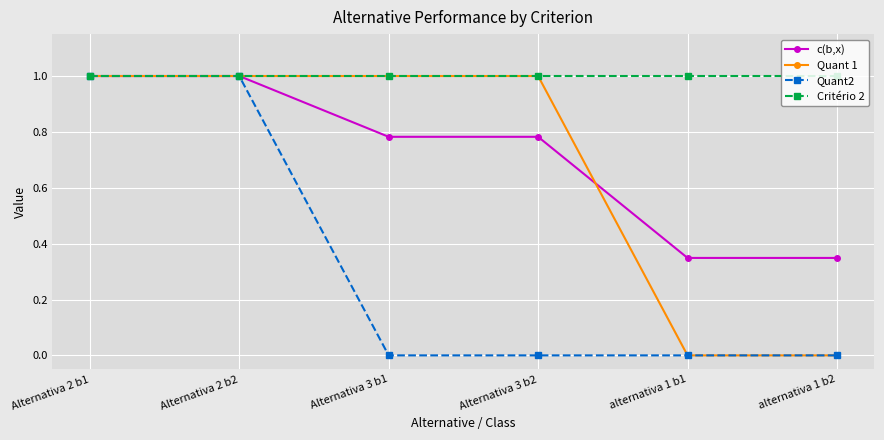

What is the maximum value for Quant 1?

1.0